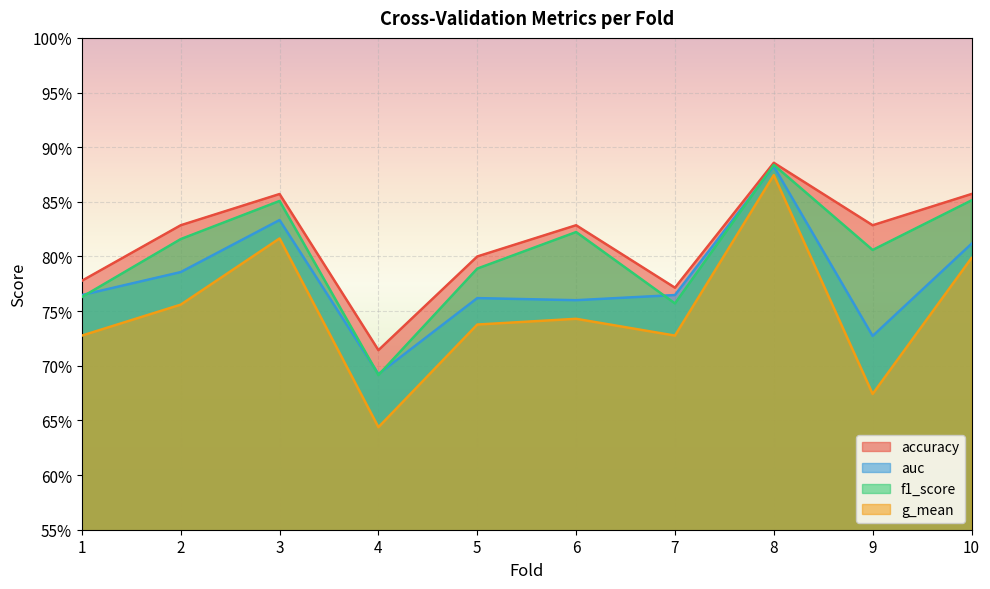

True or false: accuracy has a value of 1.2 at 9.

False